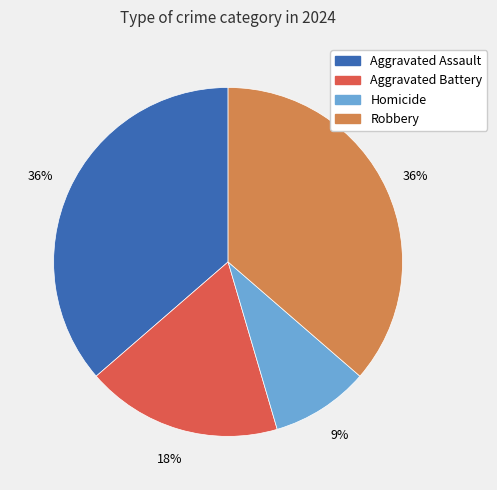

Which slice is the smallest?

Homicide